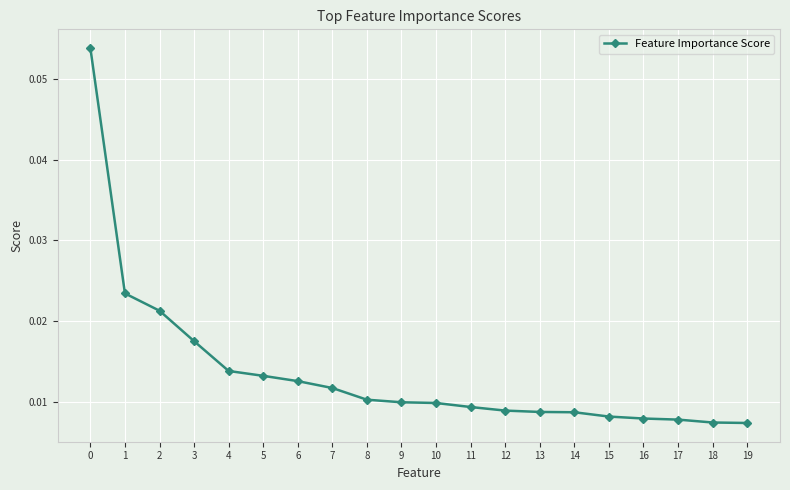

What is the sum of all values?

0.3